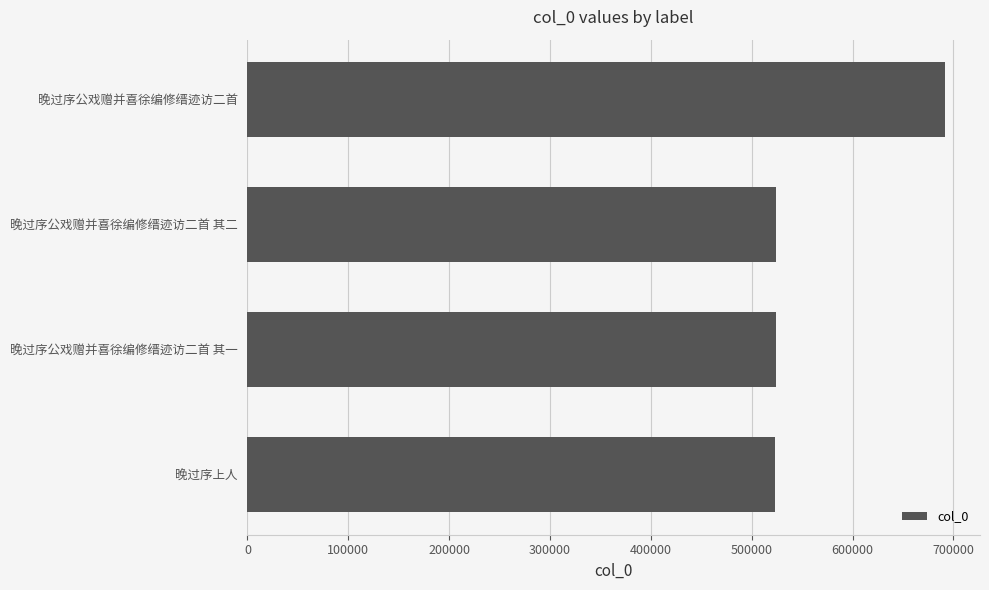

Count the number of data series in this chart.

1